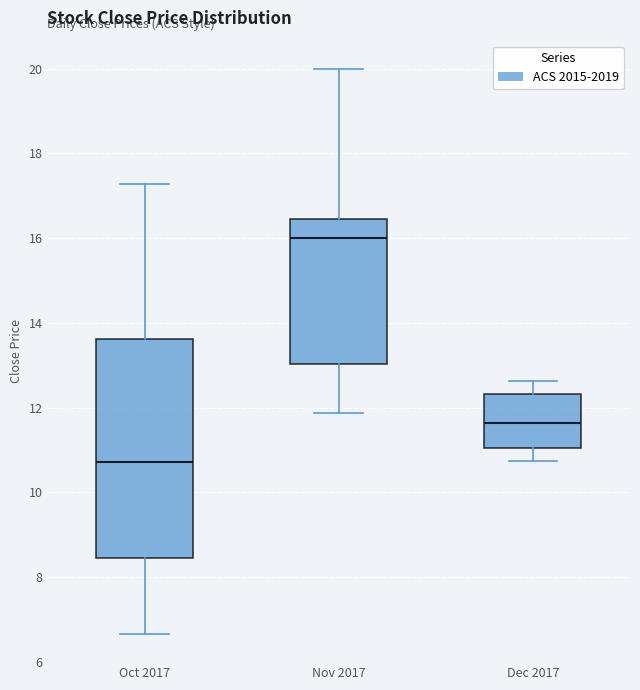

Which box has the lowest median line?

Oct 2017